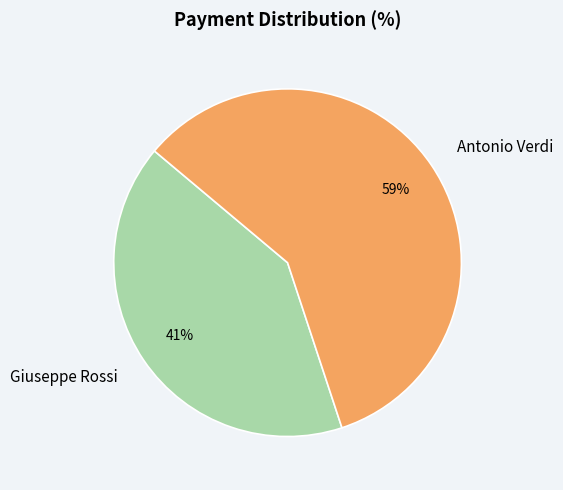

True or false: Antonio Verdi accounts for 70% of the total.

False